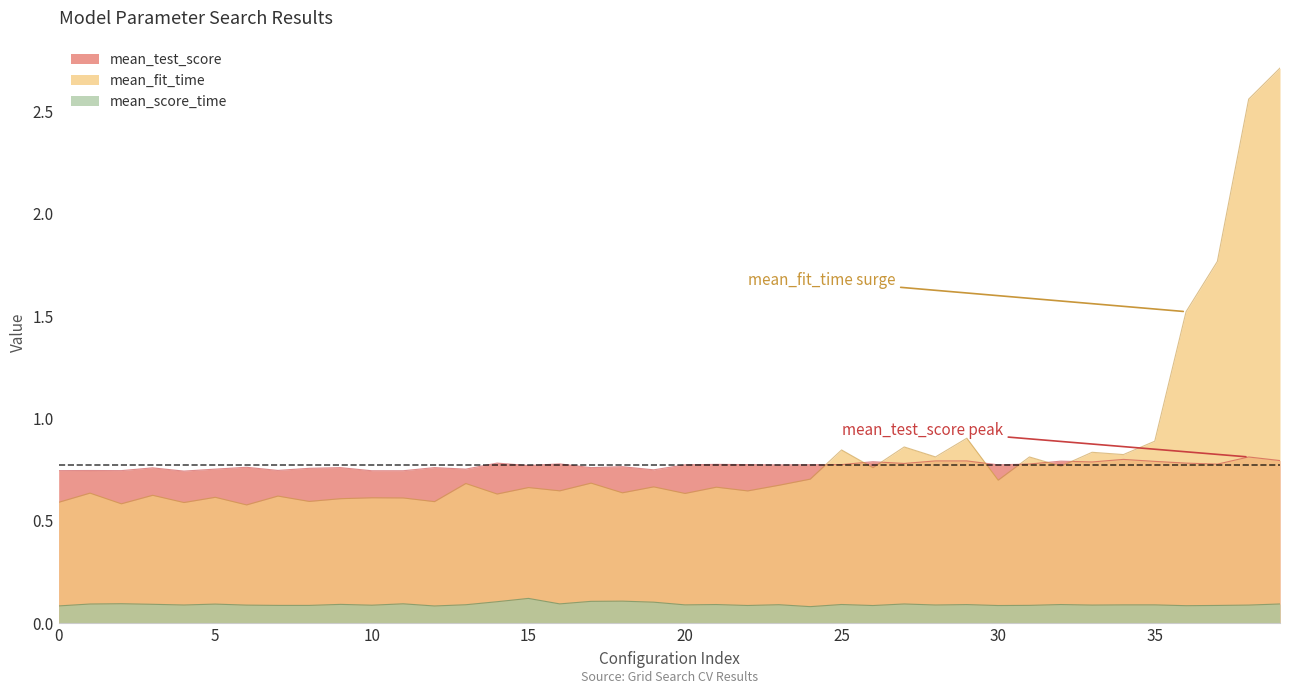

Which series changed the most between 9 and 17?

mean_fit_time